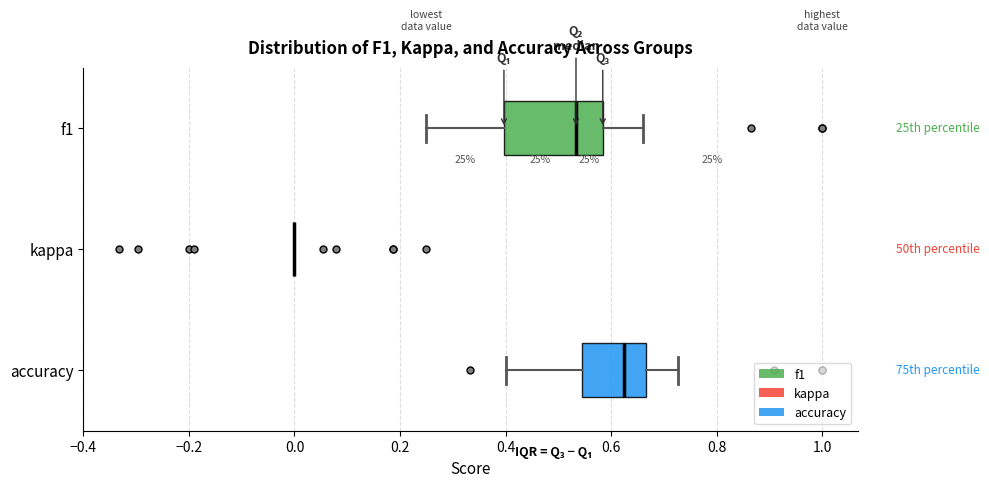

Reading bottom to top, read every box against the x-axis: the position of its median line, the range the box covers, and the ends of its whiskers. The values are not printed on the chart, so give them approximately, as read against the axis.

accuracy: median 0.62, box 0.54 to 0.66, whiskers 0.40 to 0.72
kappa: box collapsed to a line at 0.00, whiskers 0.00 to 0.00
f1: median 0.54, box 0.40 to 0.58, whiskers 0.26 to 0.66